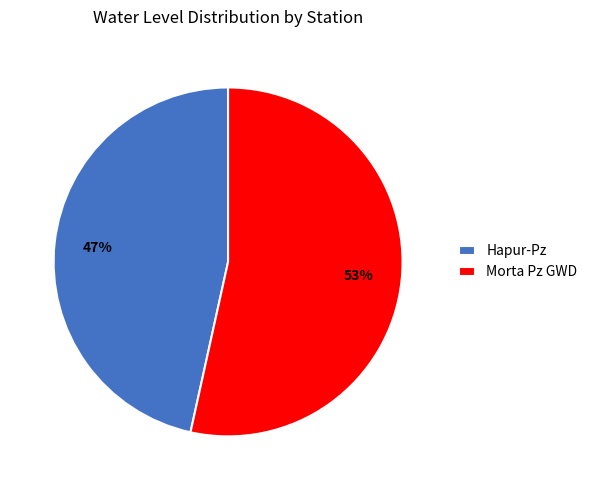

Count the number of slices in the pie.

2